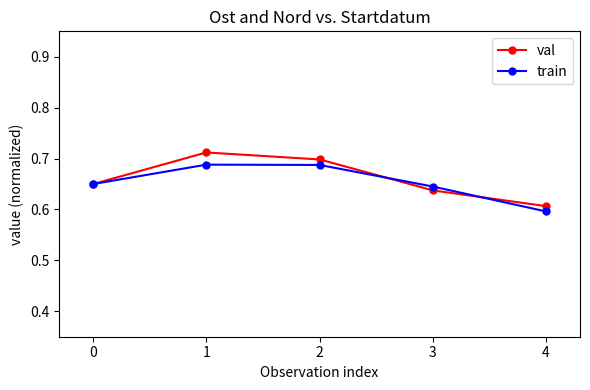

True or false: train and val cross at least once.

True